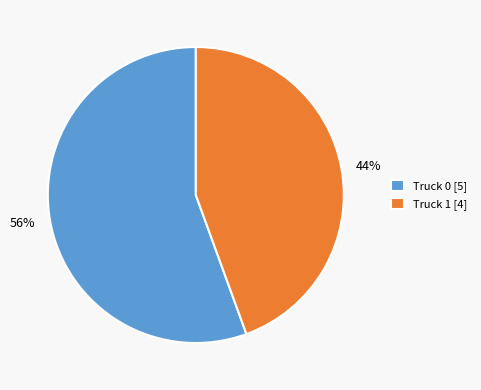

Approximately how many times larger is the value at Truck 1 compared to Truck 0?

0.8